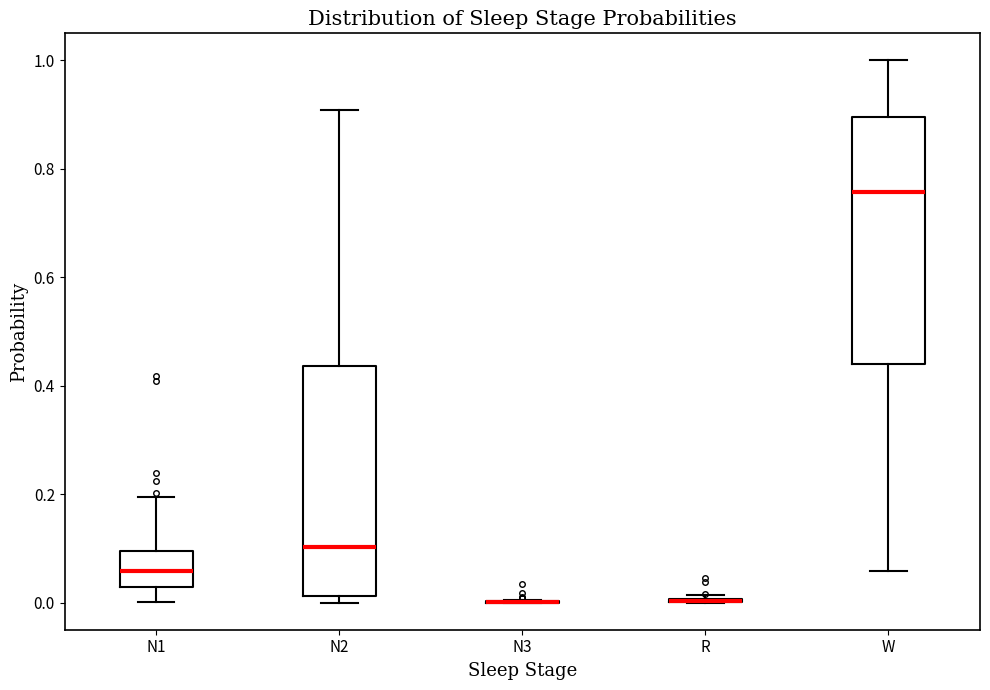

Reading left to right, read every box against the y-axis: the position of its median line, the range the box covers, and the ends of its whiskers. The values are not printed on the chart, so give them approximately, as read against the axis.

N1: median 0.06, box 0.02 to 0.10, whiskers 0.00 to 0.20
N2: median 0.10, box 0.02 to 0.44, whiskers 0.00 to 0.90
N3: box collapsed to a line at 0.00, whiskers 0.00 to 0.00
R: box collapsed to a line at 0.00, whiskers 0.00 to 0.02
W: median 0.76, box 0.44 to 0.90, whiskers 0.06 to 1.00